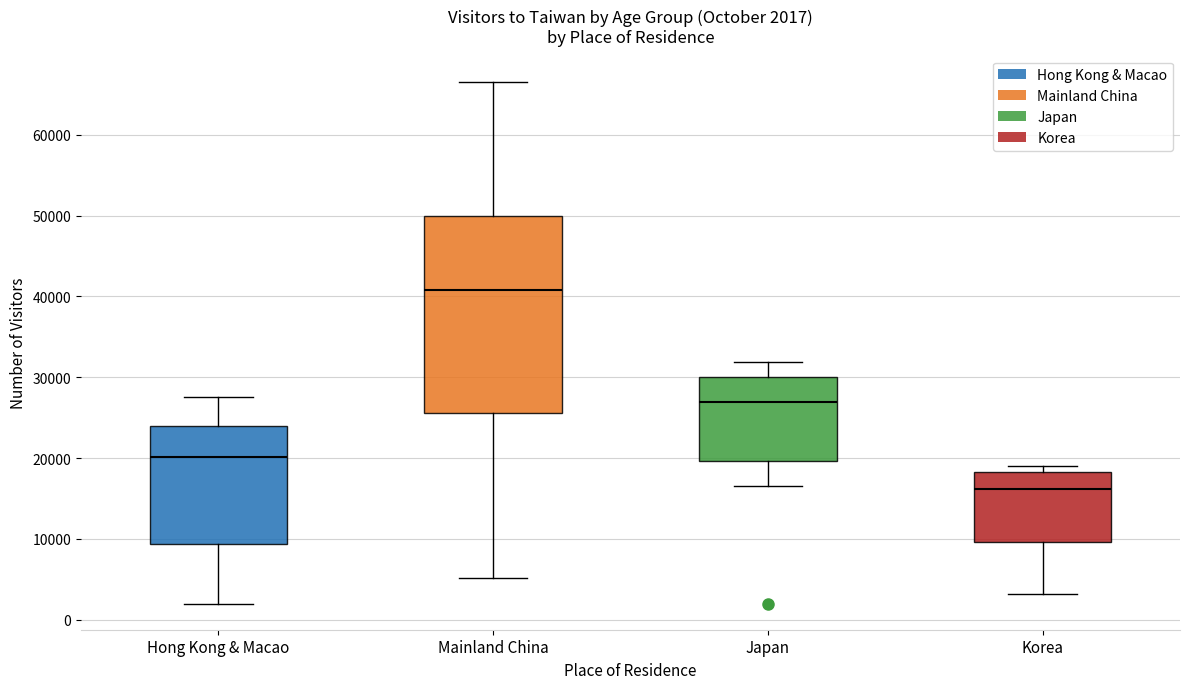

Which box is the tallest, from its lower edge to its upper edge?

Mainland China